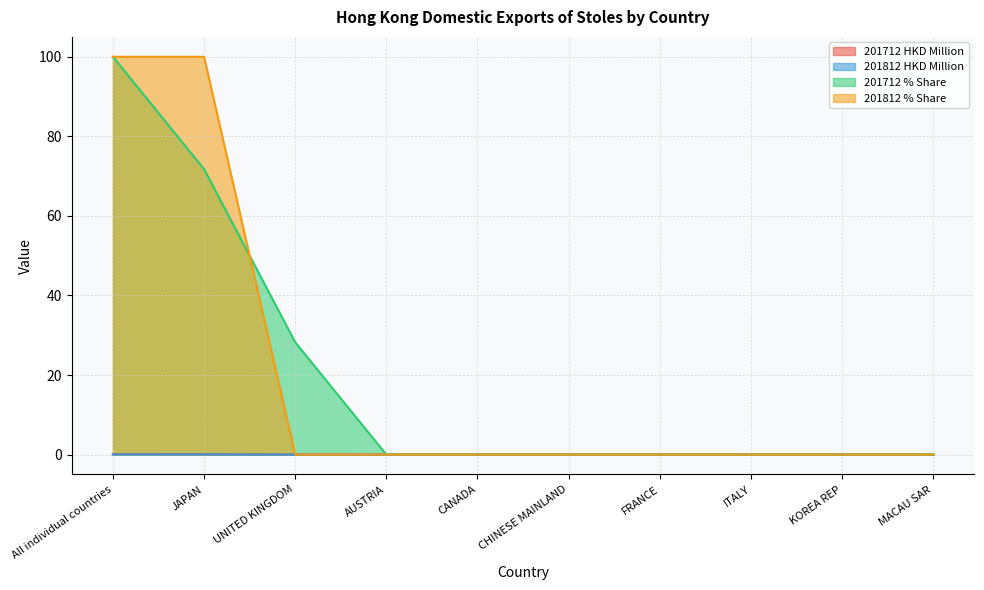

List the labels in order of 201712 % Share value, largest first.

All individual countries, JAPAN, UNITED KINGDOM, AUSTRIA, CANADA, CHINESE MAINLAND, FRANCE, ITALY, KOREA REP, MACAU SAR